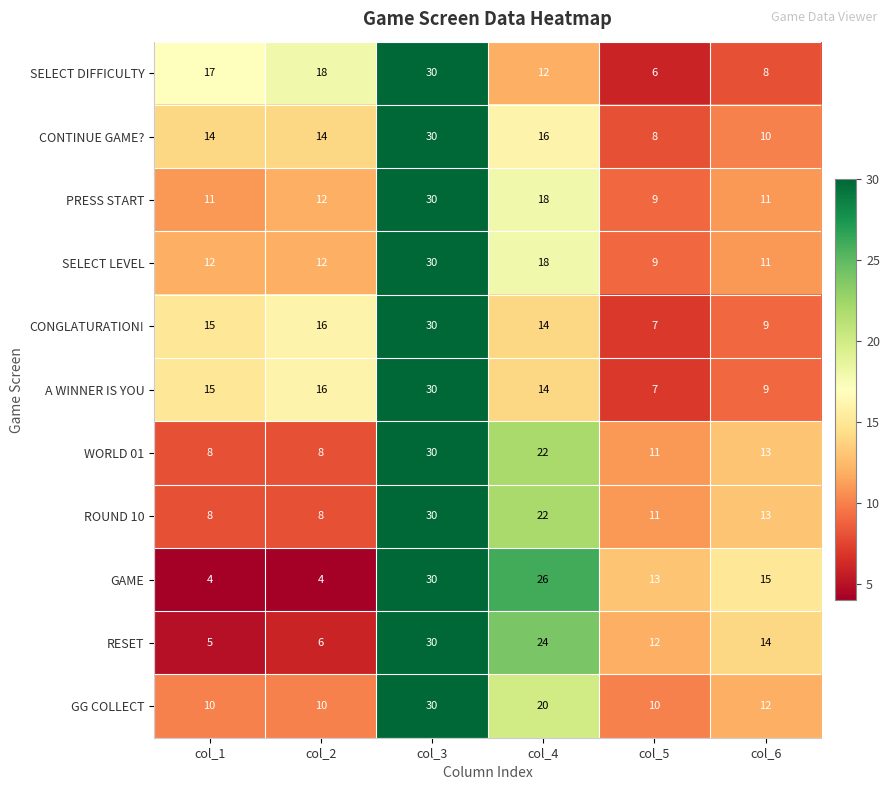

What is the highest value of the CONTINUE GAME? series?

30